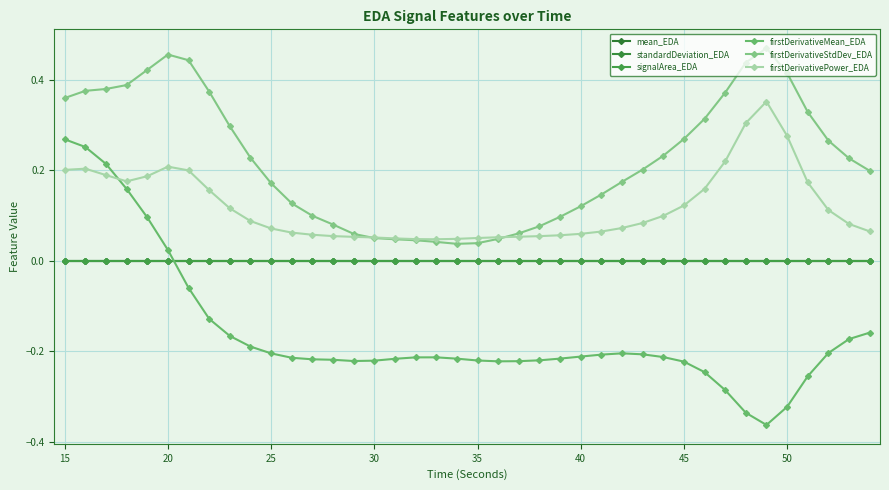

Which series has the widest spread of values?

firstDerivativeMean_EDA